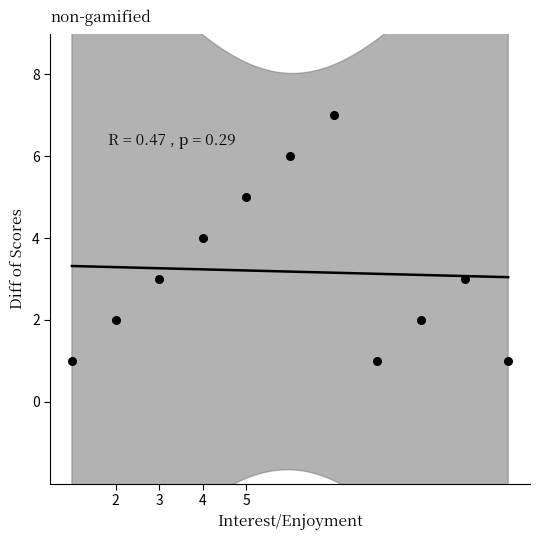

What is the average Y value?

3